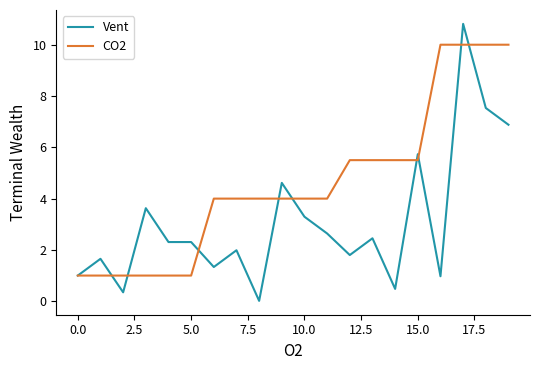

Rank the series by their maximum value, from lowest to highest.

CO2, Vent